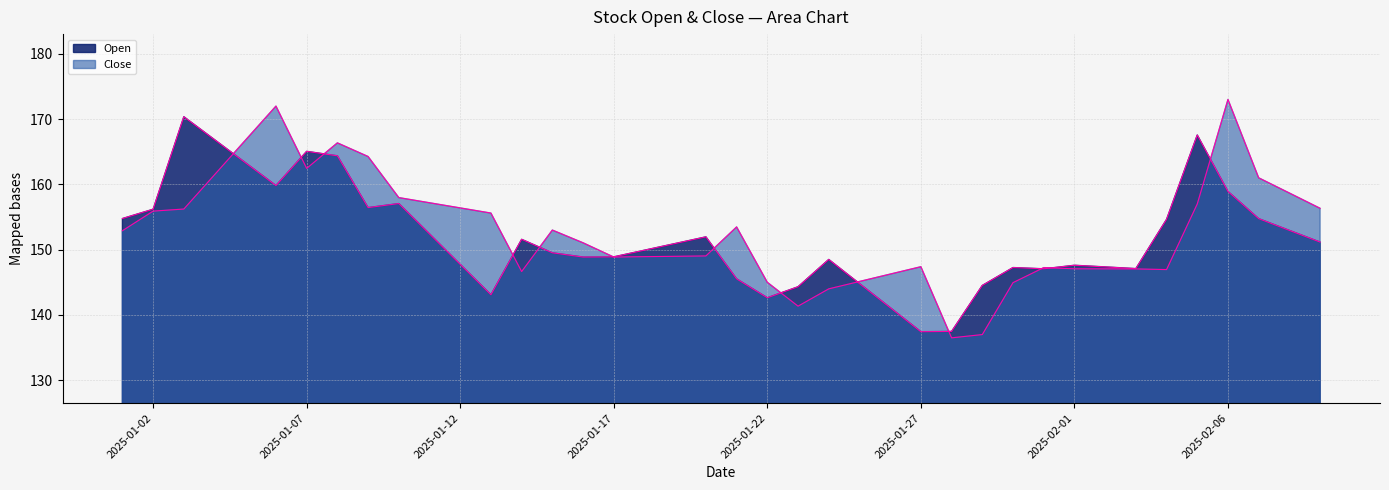

What is the label of the 11th point from the right?

2025-01-30